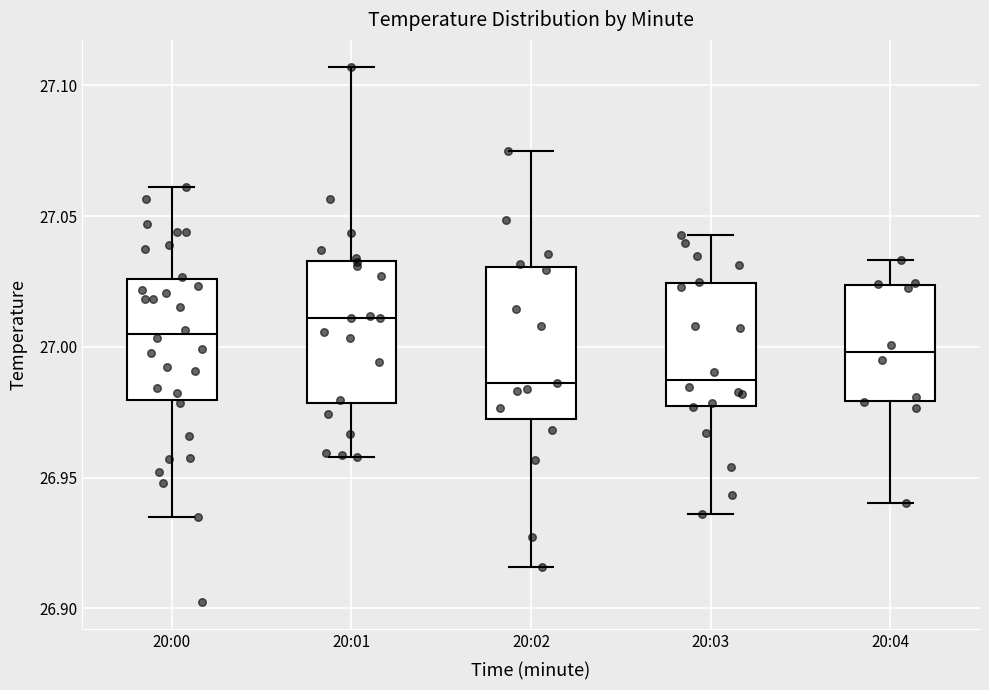

Reading left to right, read every box against the y-axis: the position of its median line, the range the box covers, and the ends of its whiskers. The values are not printed on the chart, so give them approximately, as read against the axis.

20:00: median 27.005, box 26.980 to 27.025, whiskers 26.935 to 27.060
20:01: median 27.010, box 26.980 to 27.035, whiskers 26.960 to 27.105
20:02: median 26.985, box 26.970 to 27.030, whiskers 26.915 to 27.075
20:03: median 26.985, box 26.975 to 27.025, whiskers 26.935 to 27.045
20:04: median 27.000, box 26.980 to 27.025, whiskers 26.940 to 27.035